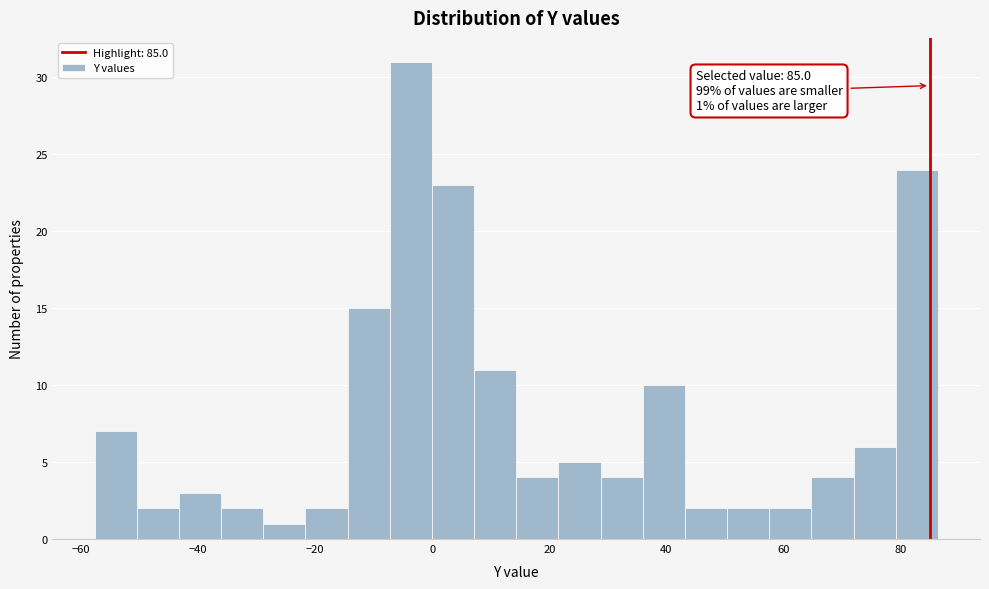

Read against the x-axis, roughly where is the centre of the tallest bar?

-4